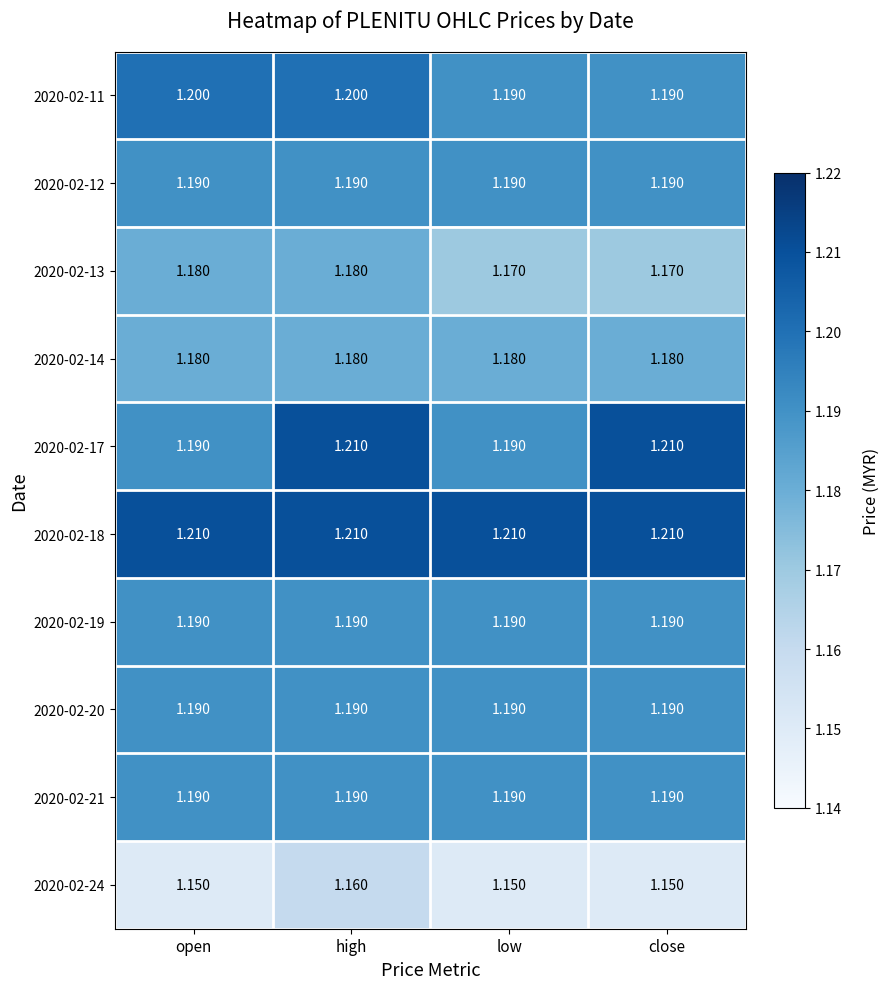

Is the value of 2020-02-11 at high greater than the value of 2020-02-19 at close?

Yes